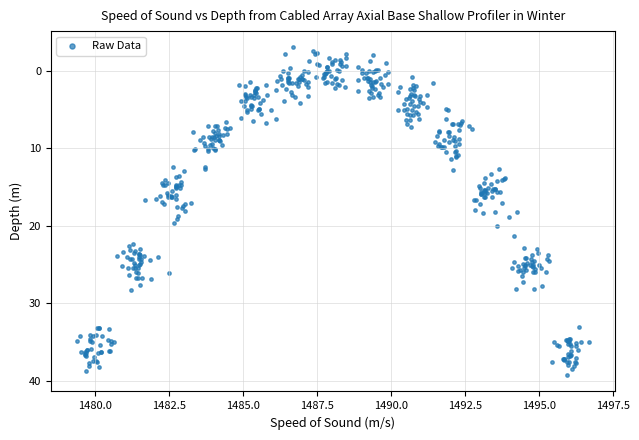

What is the range of X values (max minus min)?

17.3